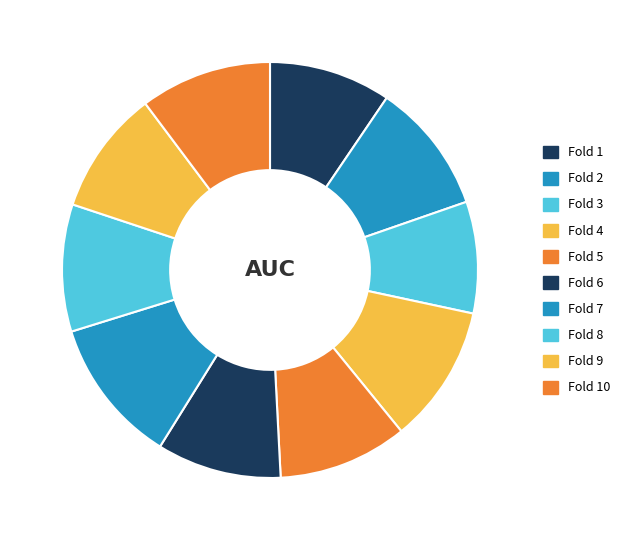

Which slice is the smallest?

Fold 3